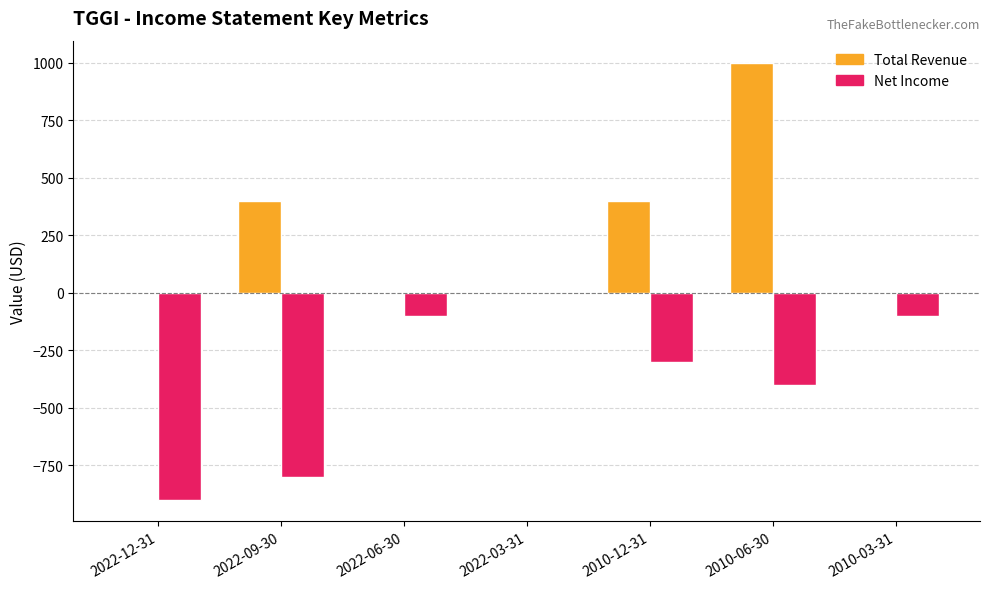

What are all the series names shown in the legend?

Total Revenue, Net Income